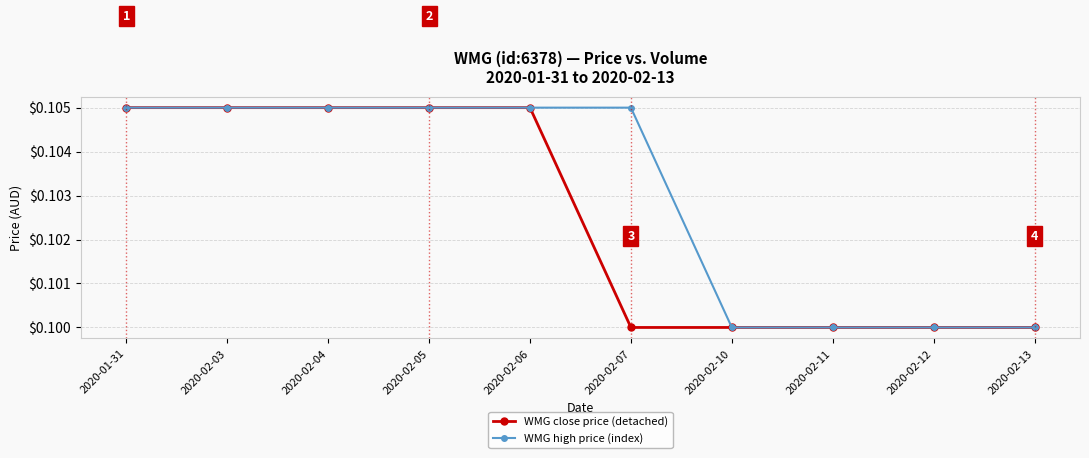

The value of WMG high price (index) at 2020-02-05 is 0.2. True or false?

False